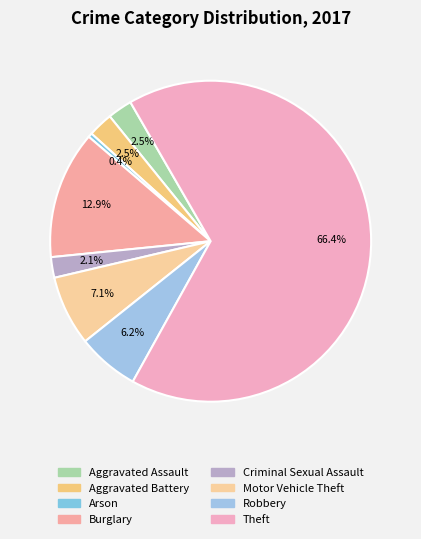

What is the ratio of the value at Aggravated Battery to the value at Motor Vehicle Theft?

0.4